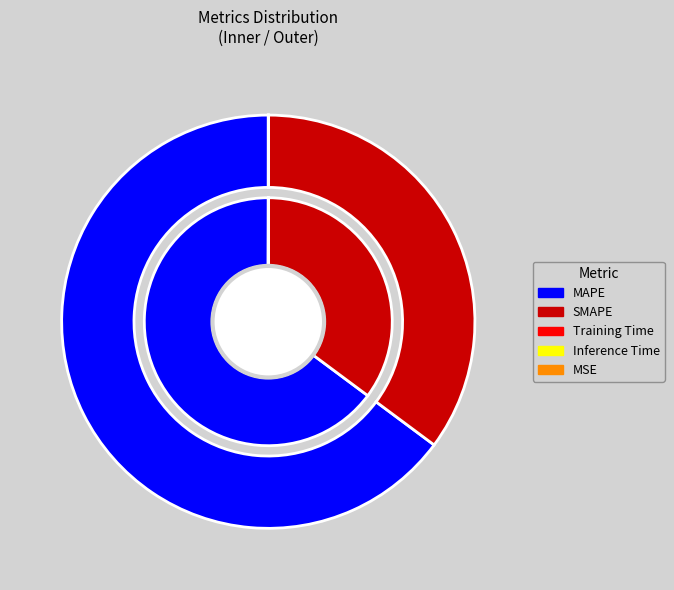

What percentage is NOT represented by Training Time?

100.0%